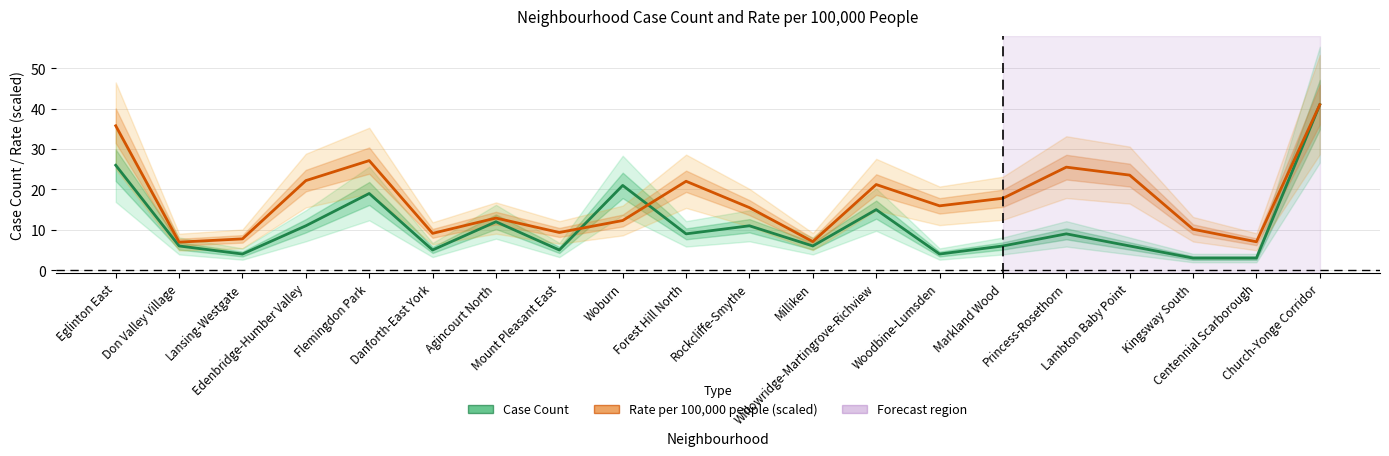

At Forest Hill North, list the series in order from smallest to largest.

Case Count, Rate per 100,000 people (scaled)